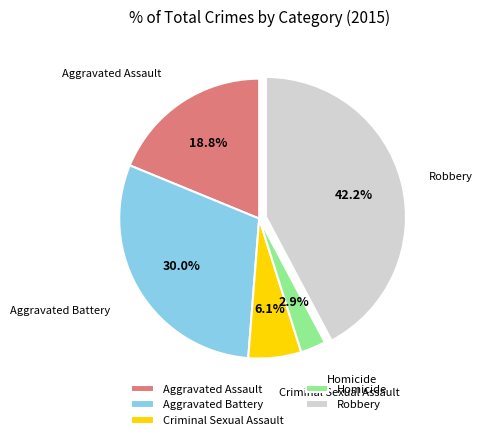

Does Aggravated Assault account for over 50% of the chart?

No